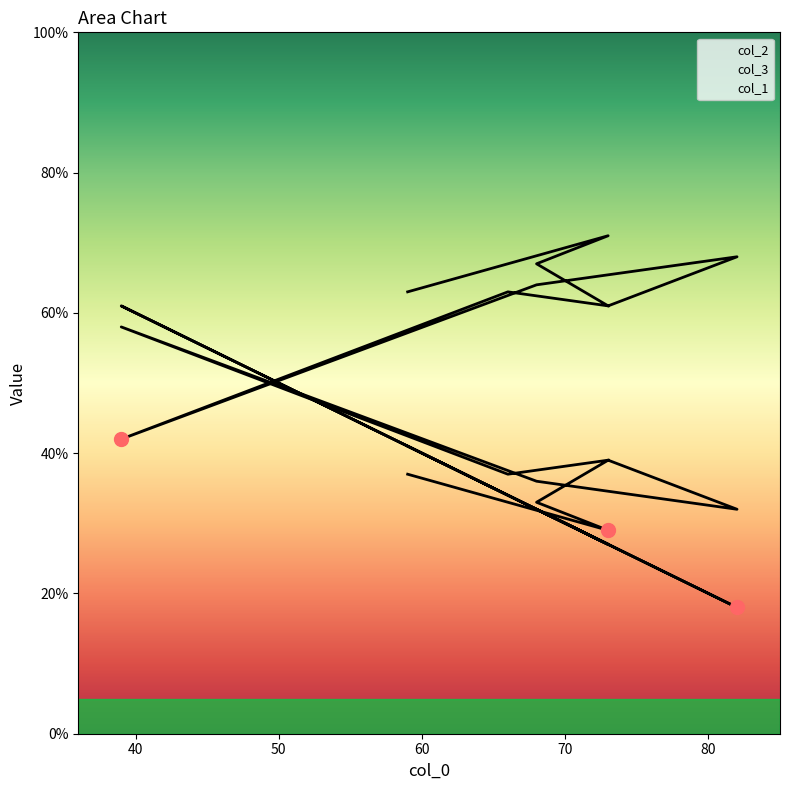

The col_1 series shows 27 at 73. True or false?

True